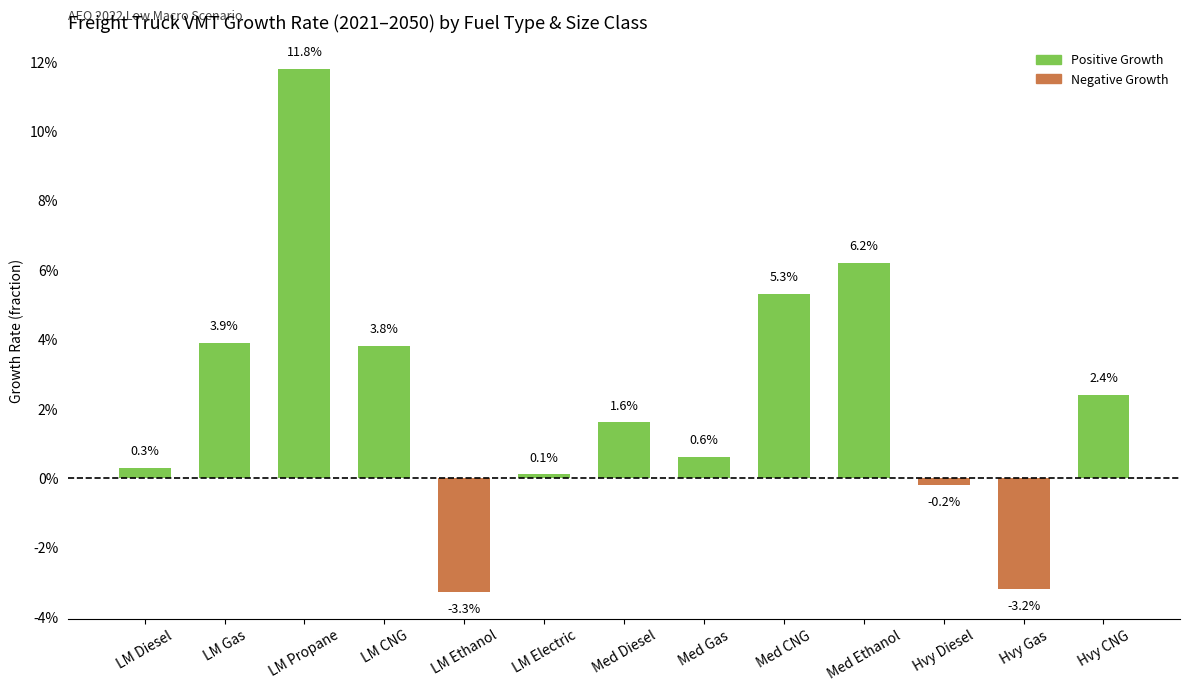

The chart shows a value of 0.0 at LM Diesel. True or false?

True